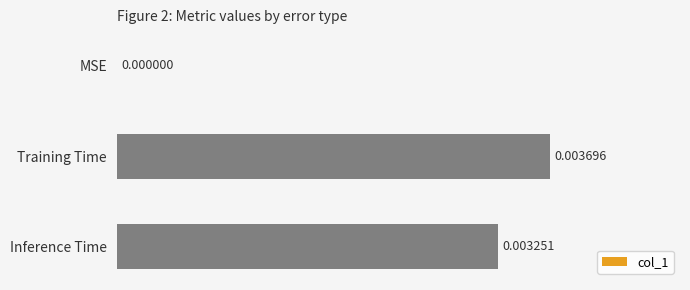

How many values are between 0 and 1?

3